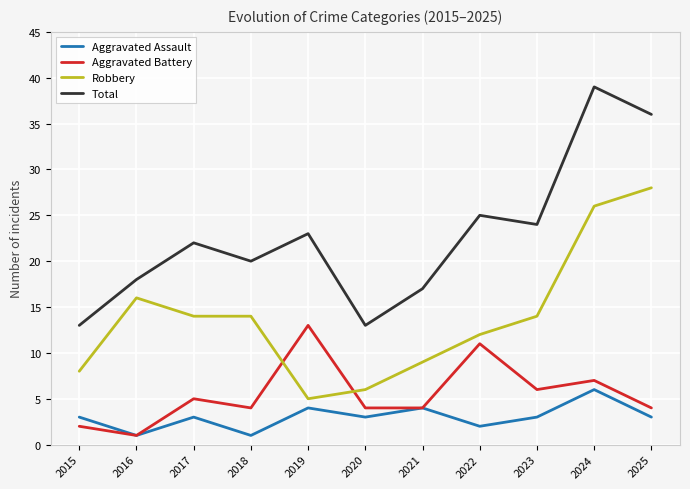

Which category has the highest value in the Aggravated Assault series?

2024